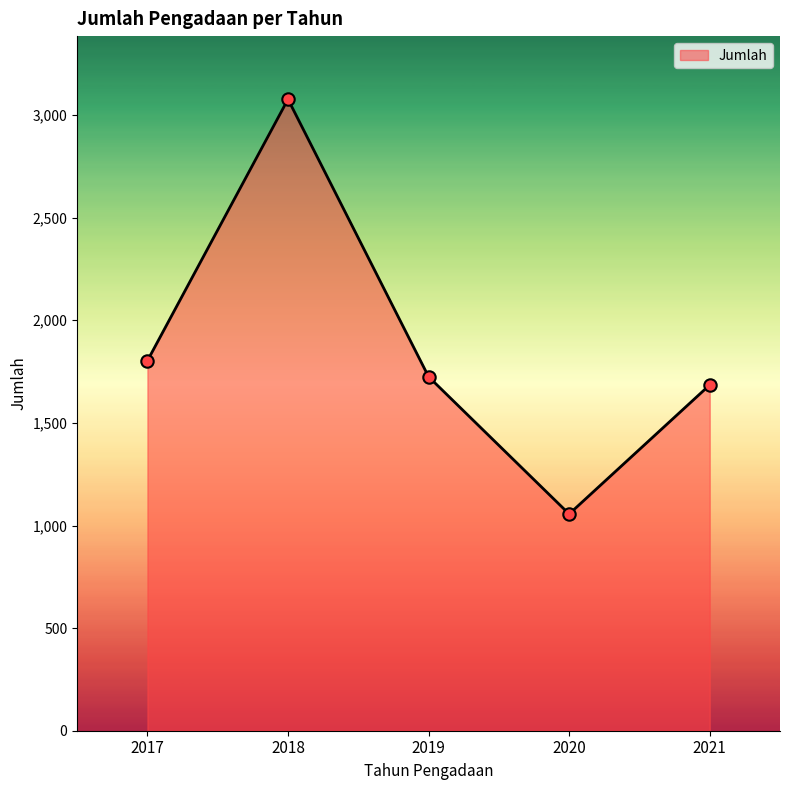

What is the change in value from 2017 to 2020?

-747